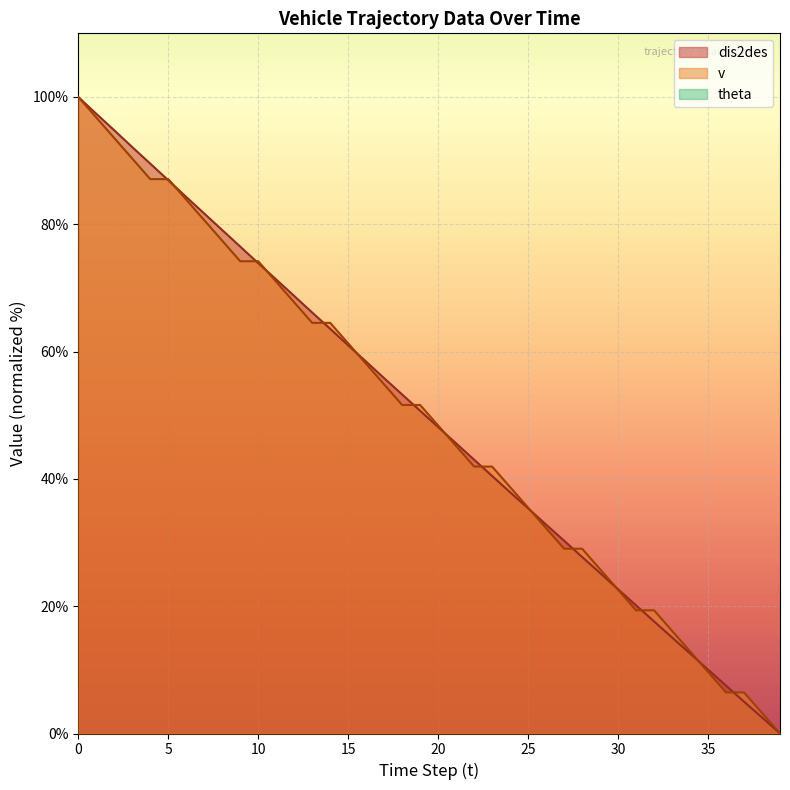

What is the total value across all series at 15?

122.3